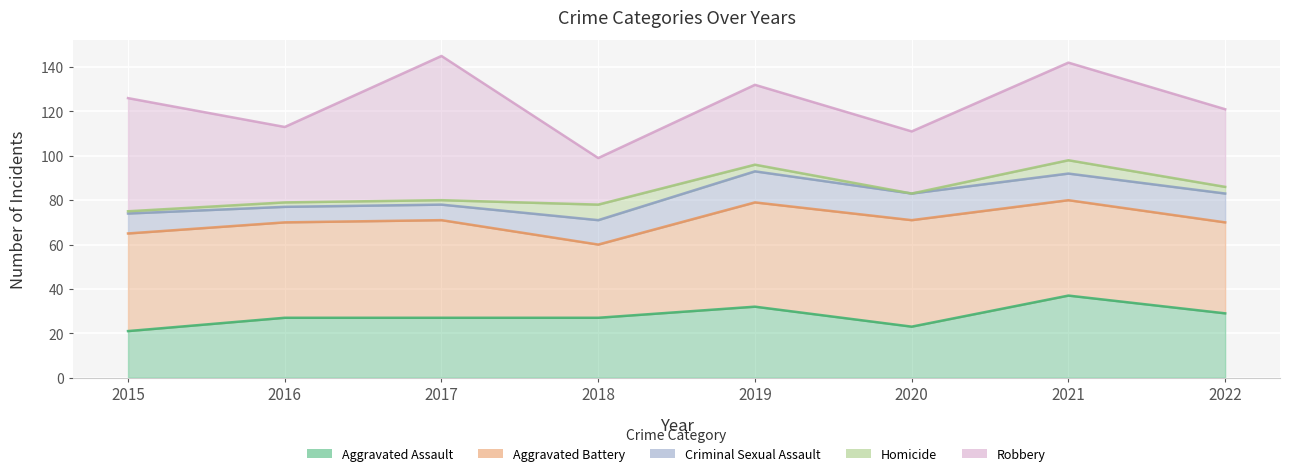

Which series has the largest range (max minus min)?

Robbery